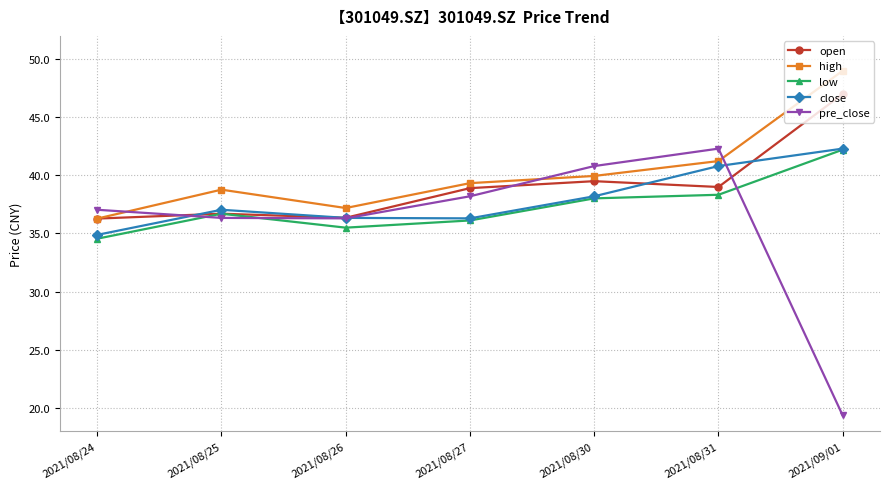

True or false: high and pre_close cross at least once.

True